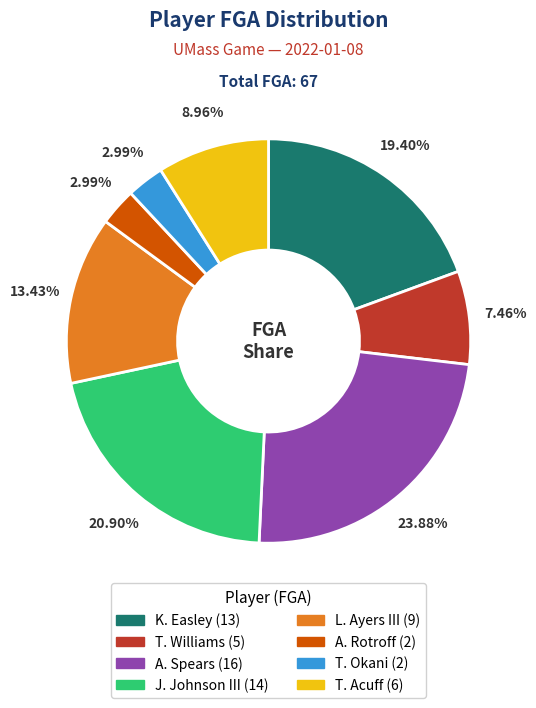

How many slices are in this pie chart?

8